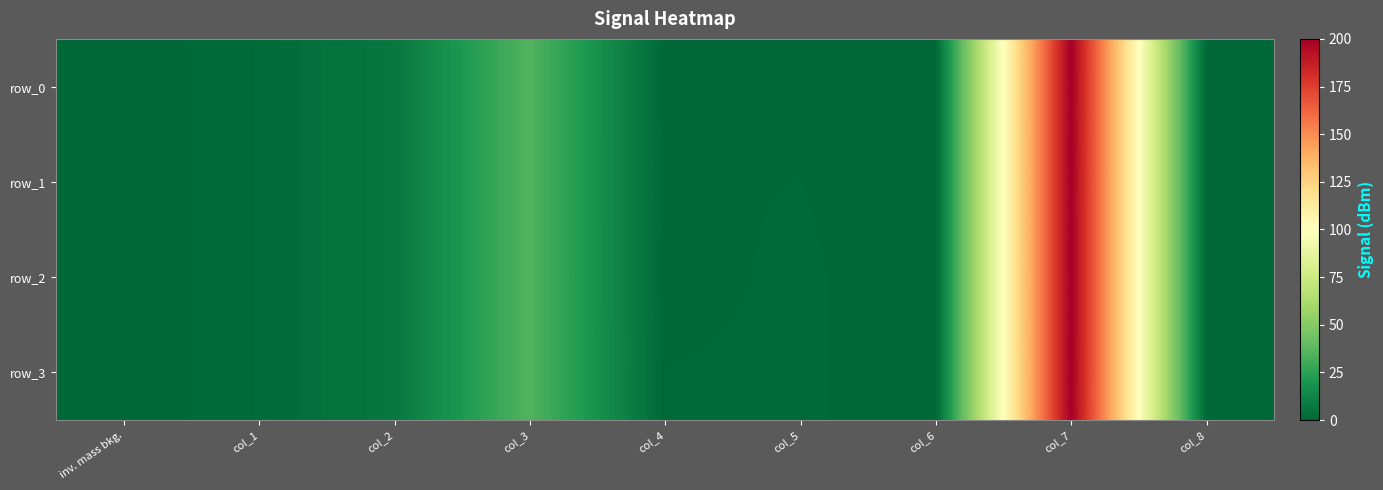

What is the spread (max minus min) of values at col_5?

0.4